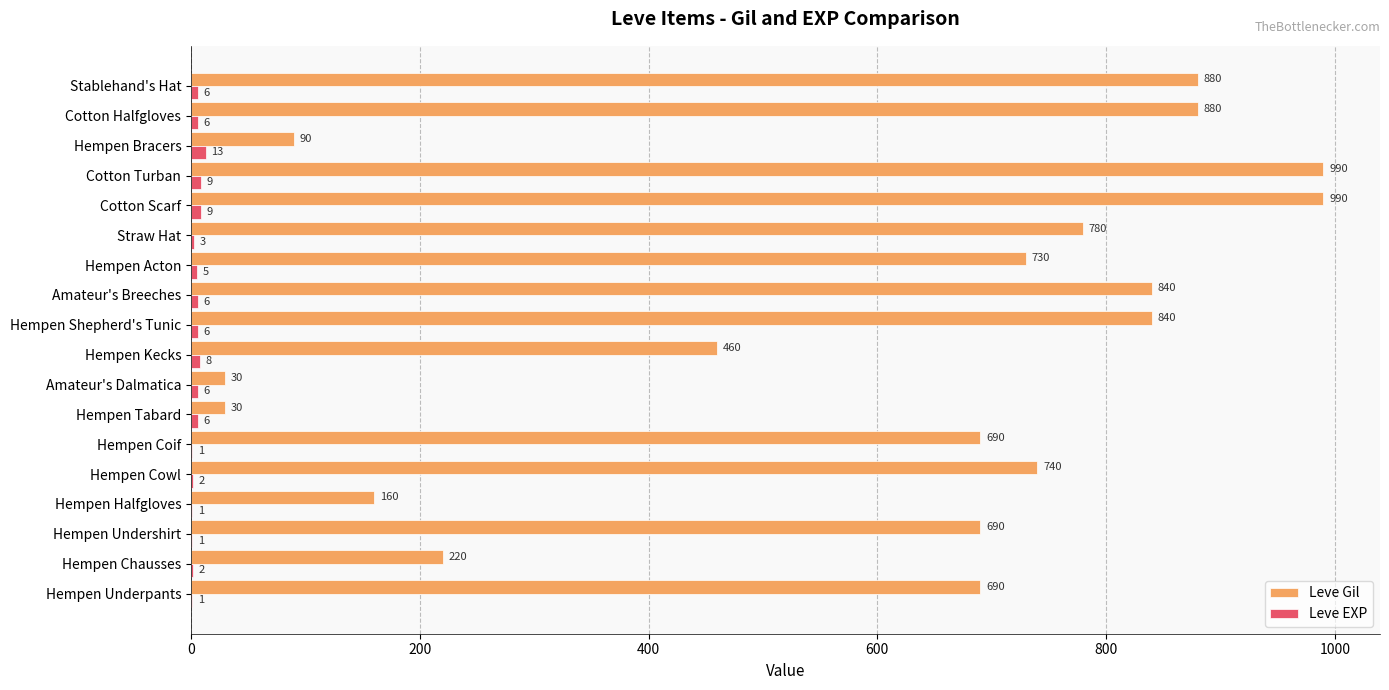

What is the sum of all Leve Gil values?

10730